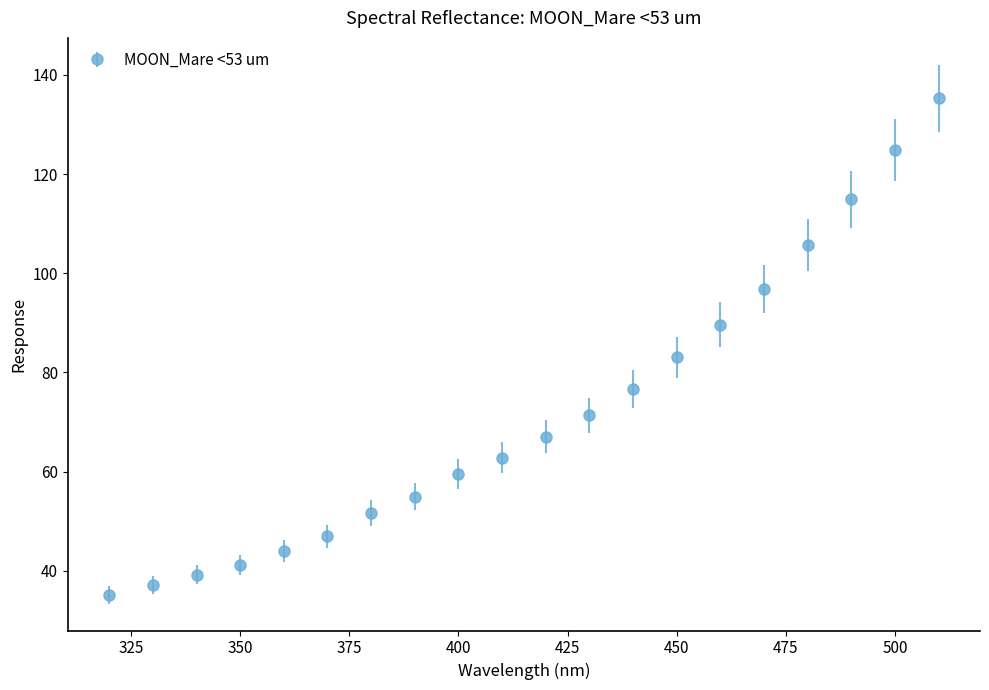

What is the sum of all values?

1437.6